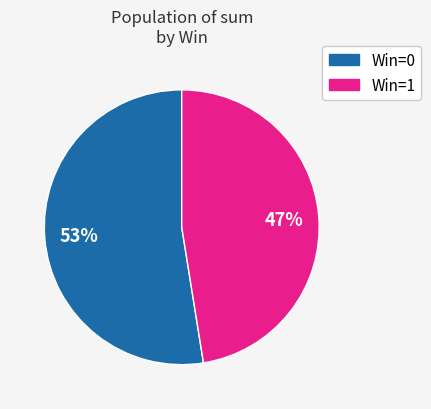

Is there a majority slice in this chart?

Yes